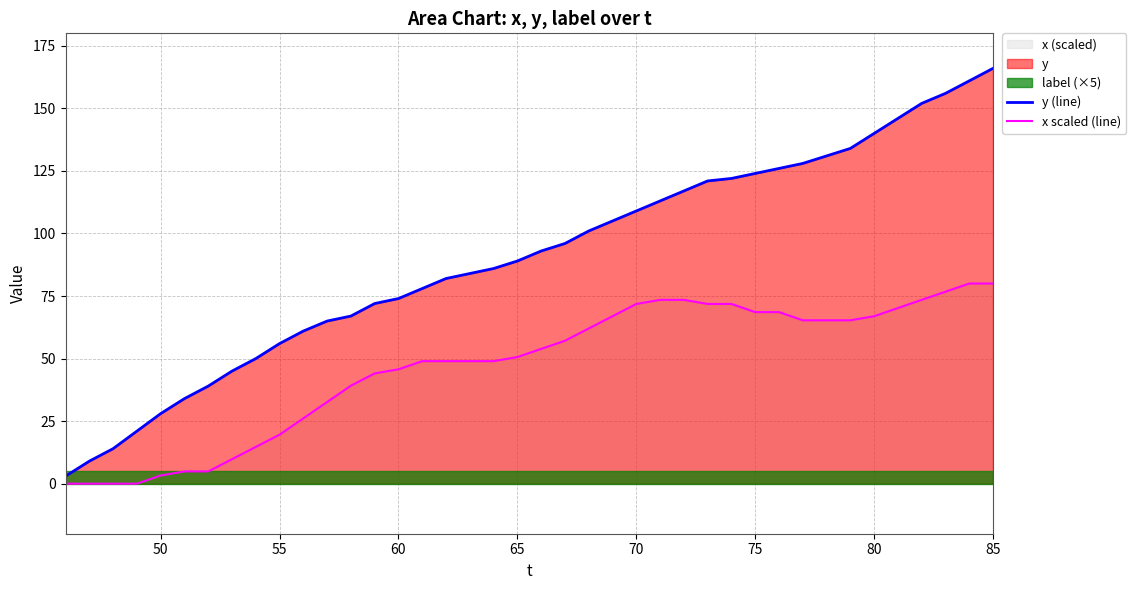

Reading right to left, list all the values displayed in this chart.

y (line): 166.0	161.0	156.0	152.0	146.0	140.0	134.0	131.0	128.0	126.0	124.0	122.0	121.0	117.0	113.0	109.0	105.0	101.0	96.0	93.0	89.0	86.0	84.0	82.0	78.0	74.0	72.0	67.0	65.0	61.0	56.0	50.0	45.0	39.0	34.0	28.0	21.0	14.0	9.0	3.0
x scaled (line): 80.0	80.0	76.7	73.5	70.2	66.9	65.3	65.3	65.3	68.6	68.6	71.8	71.8	73.5	73.5	71.8	66.9	62.0	57.1	53.9	50.6	49.0	49.0	49.0	49.0	45.7	44.1	39.2	32.7	26.1	19.6	14.7	9.8	4.9	4.9	3.3	0.0	0.0	0.0	0.0